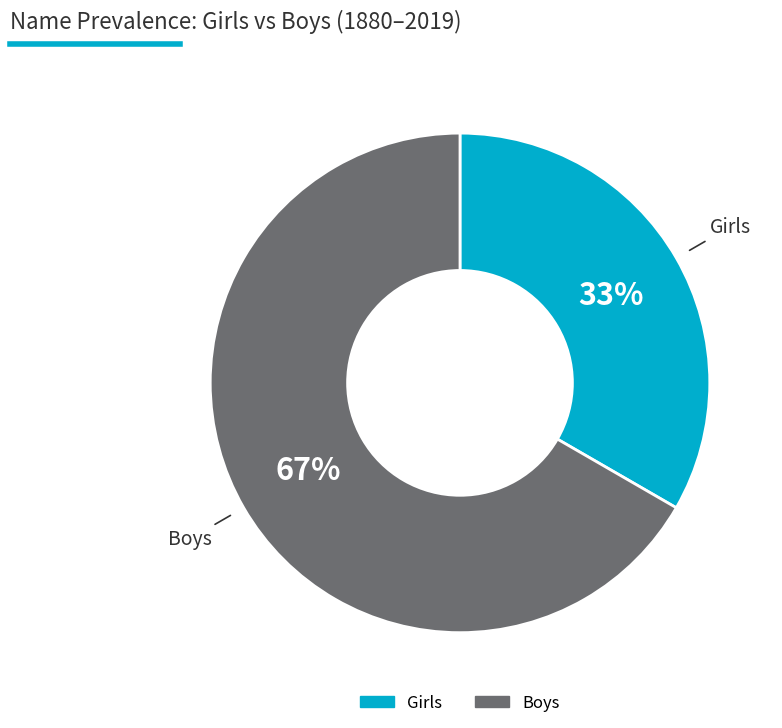

Which category has the smallest portion of the pie?

Girls